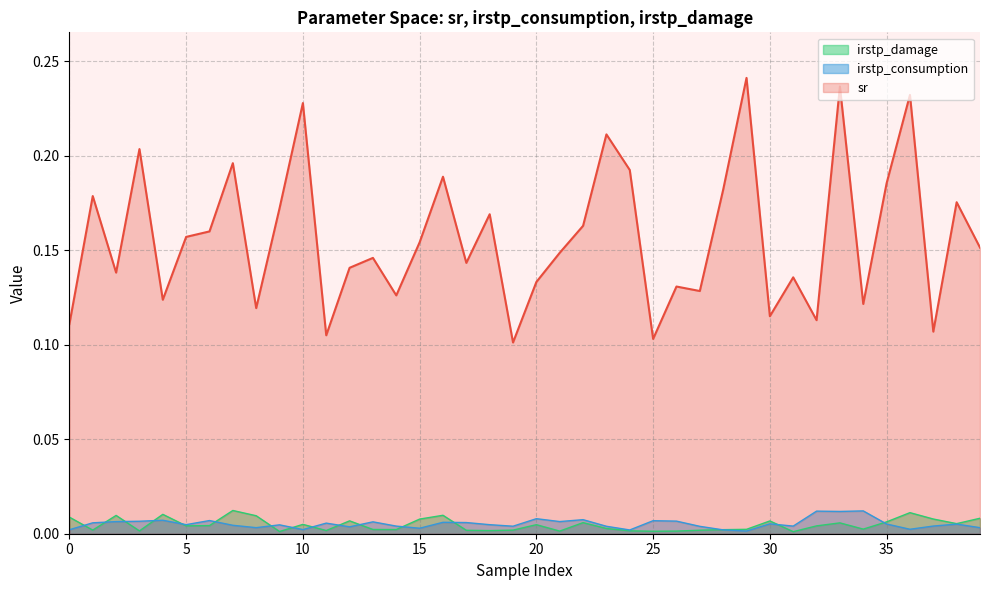

Where is the first local maximum for irstp_consumption?

4